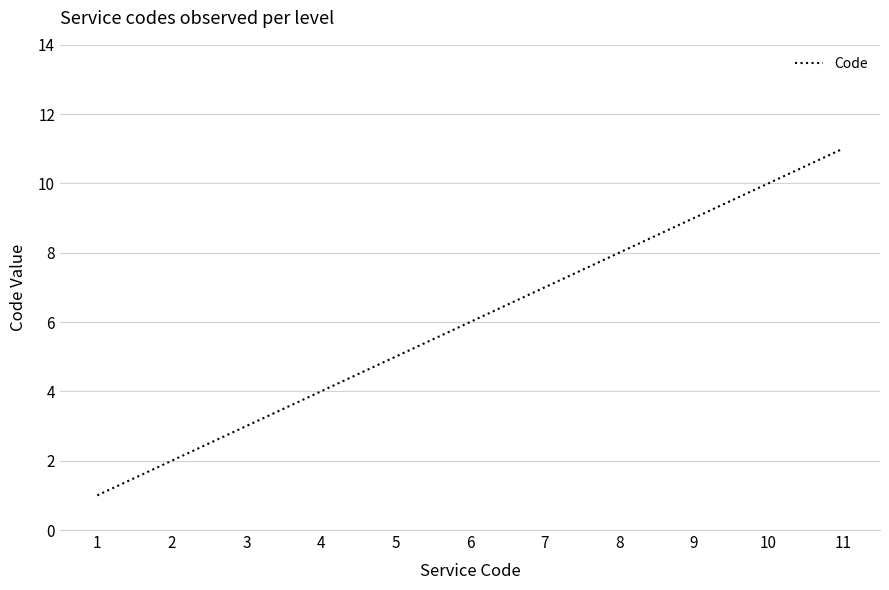

What is the smallest value displayed?

1